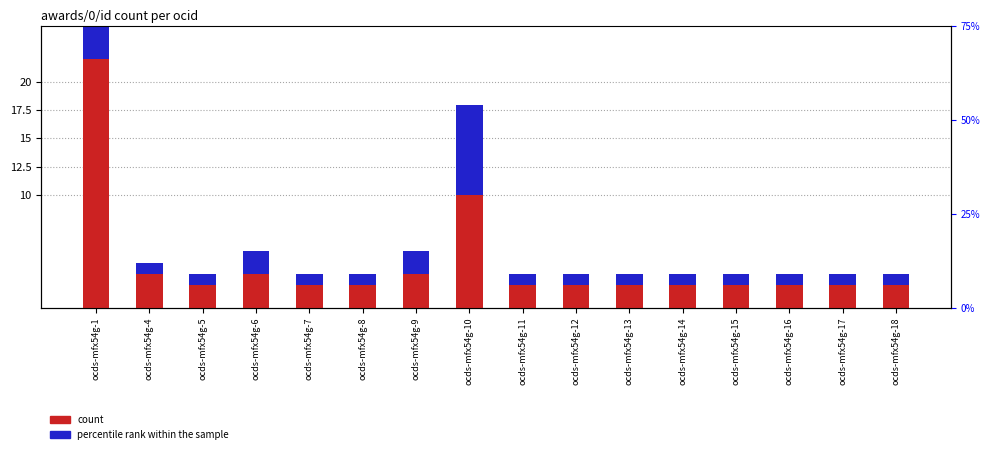

Reading left to right, what are all the values shown in this chart?

count: 22	3	2	3	2	2	3	10	2	2	2	2	2	2	2	2
percentile rank within the sample: 5	1	1	2	1	1	2	8	1	1	1	1	1	1	1	1